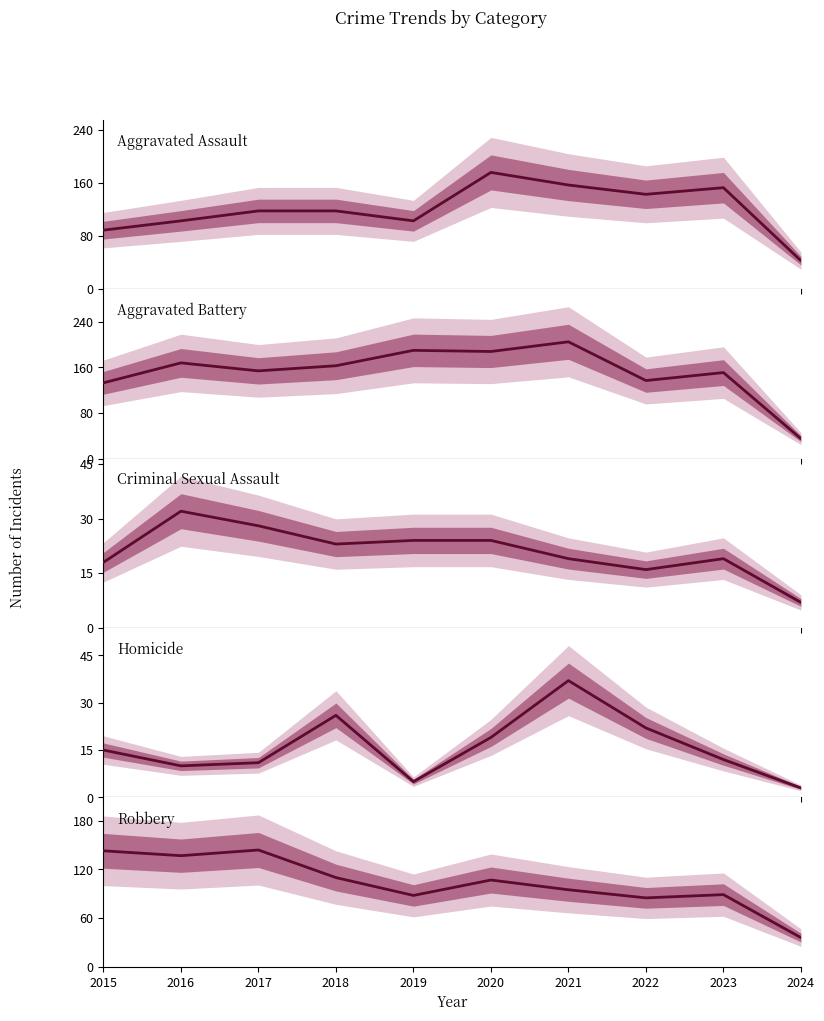

Does the chart display data point markers on the line(s)?

No